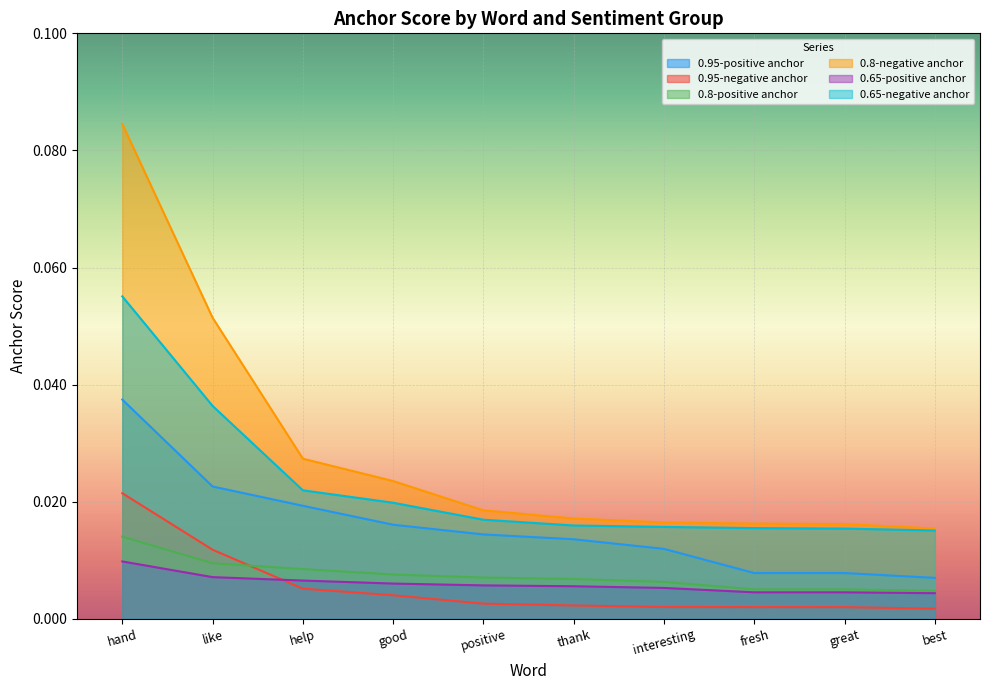

At good, list the series in order from largest to smallest.

0.8-negative anchor, 0.65-negative anchor, 0.95-positive anchor, 0.8-positive anchor, 0.65-positive anchor, 0.95-negative anchor